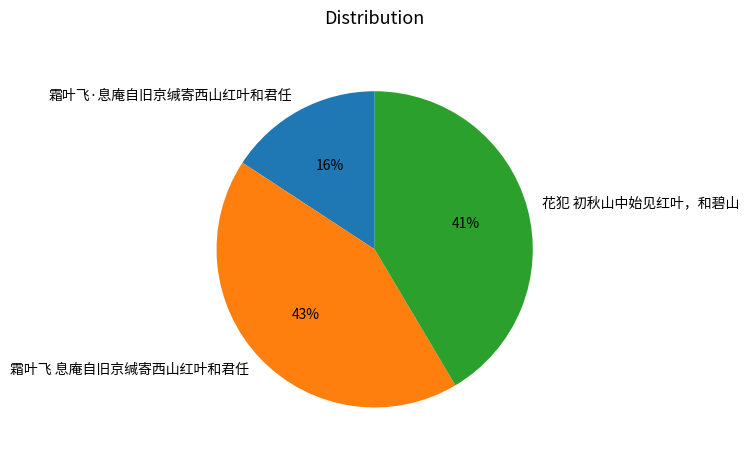

To the nearest percent, what is the difference between the largest and smallest slice percentages?

27%